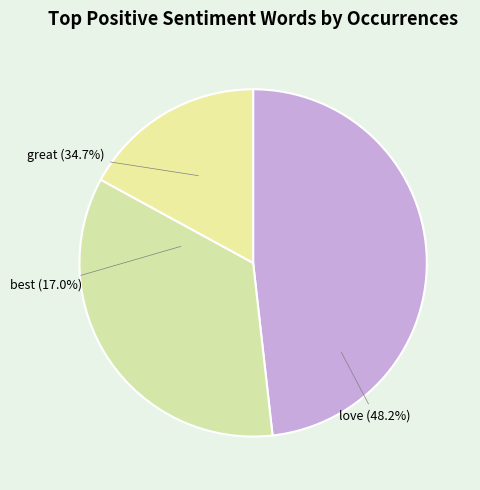

To the nearest percent, what is the difference between the largest and smallest slice percentages?

31%